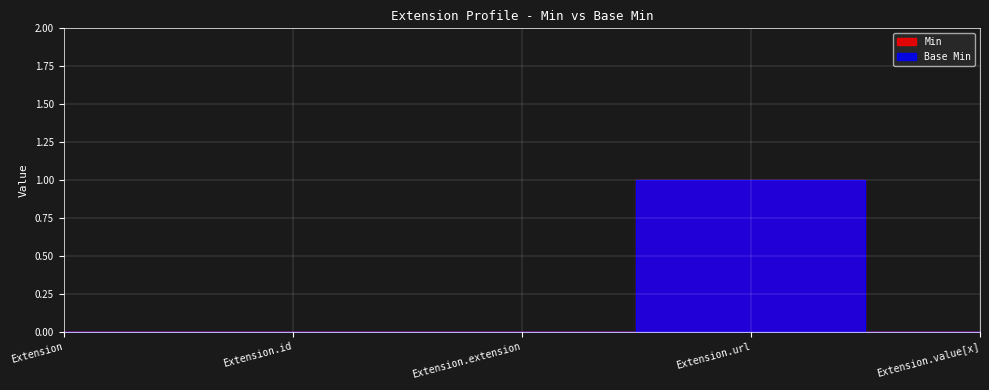

Count the Min values in the range 0 to 1.

5